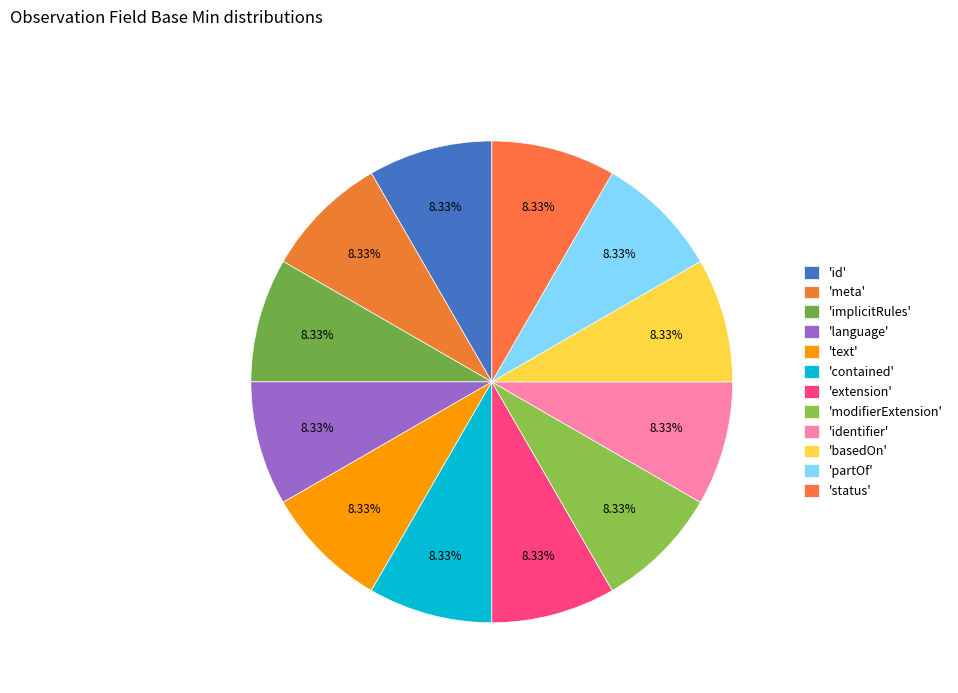

Count the number of slices in the pie.

12